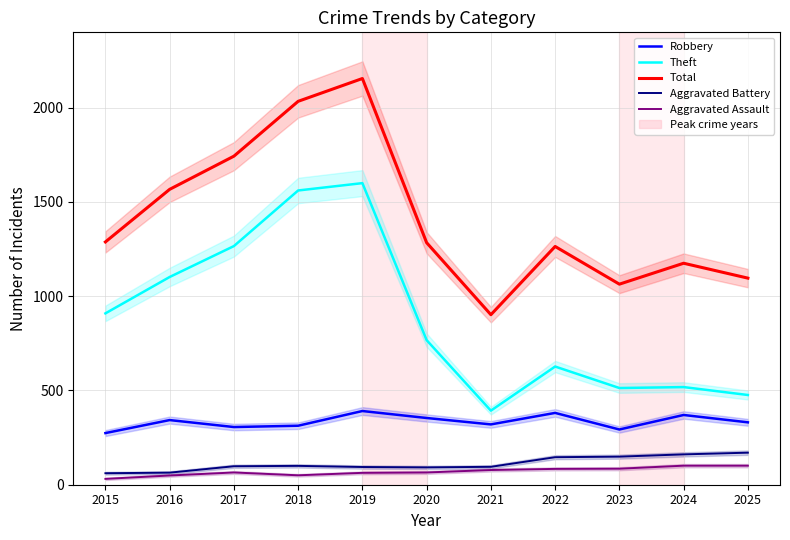

The Theft series shows 1266 at 2017. True or false?

True